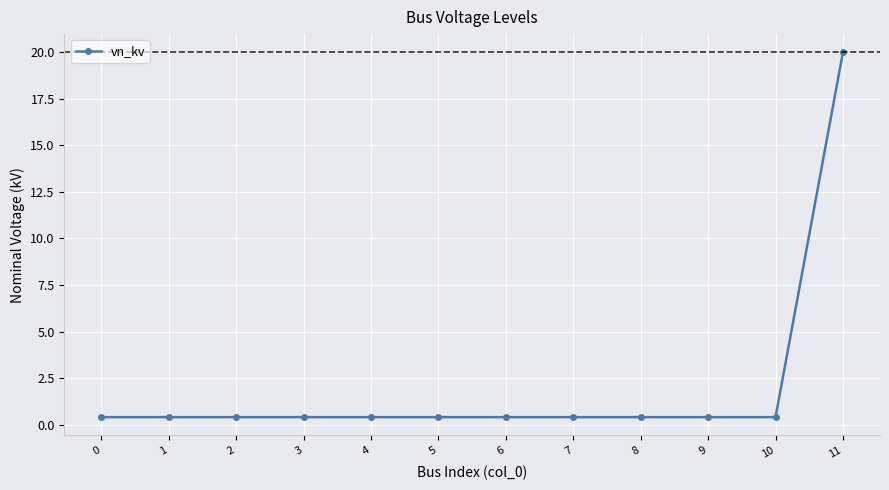

What is the sum of all values?

24.4